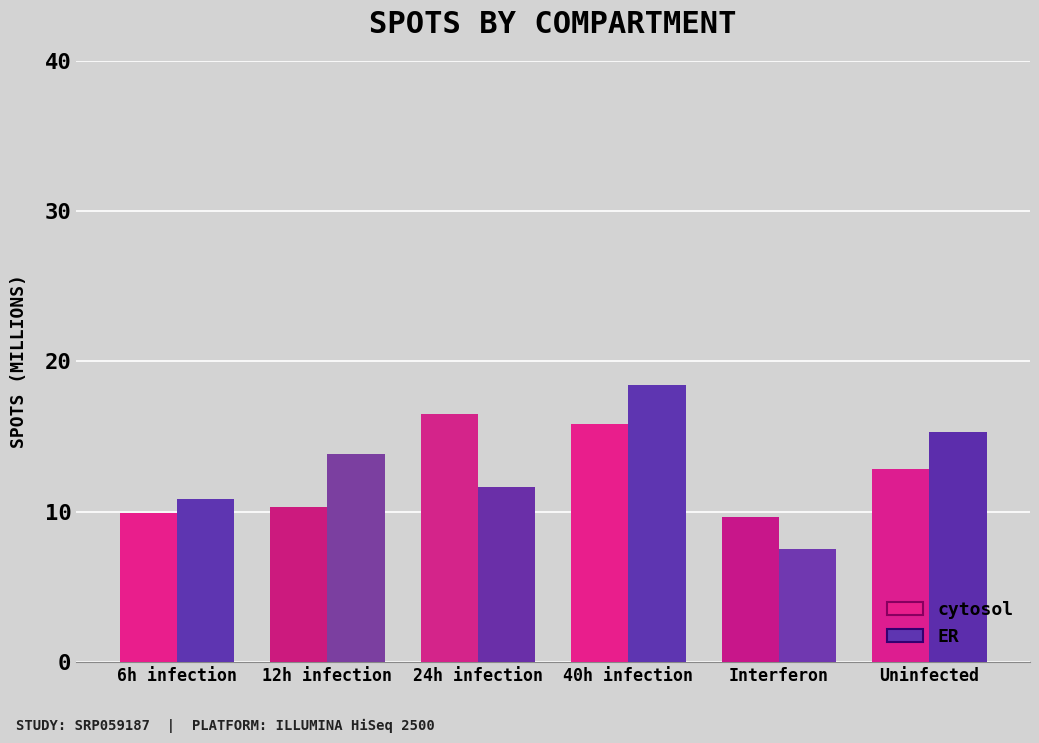

What is the minimum value shown in the chart?

7.6